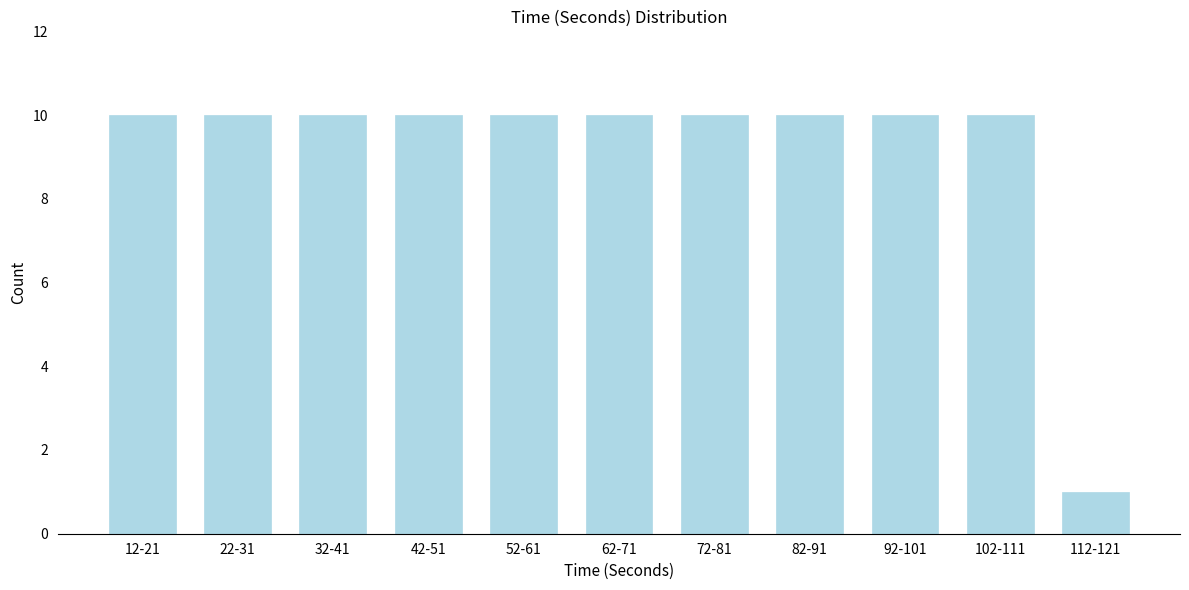

Reading left to right, extract all data points from this chart.

12-21=10	22-31=10	32-41=10	42-51=10	52-61=10	62-71=10	72-81=10	82-91=10	92-101=10	102-111=10	112-121=1